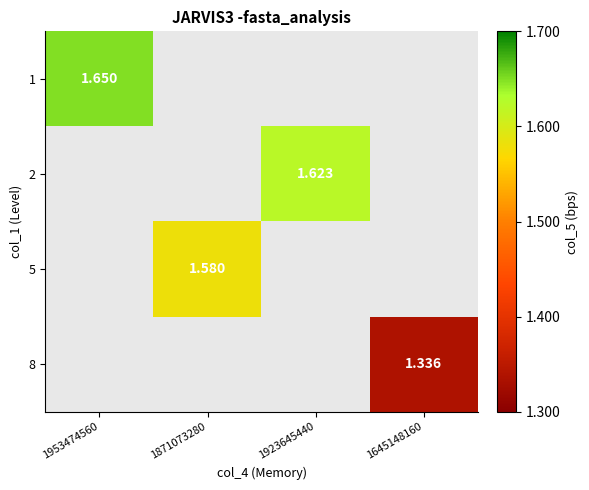

Which category has the highest value across all series?

1953474560